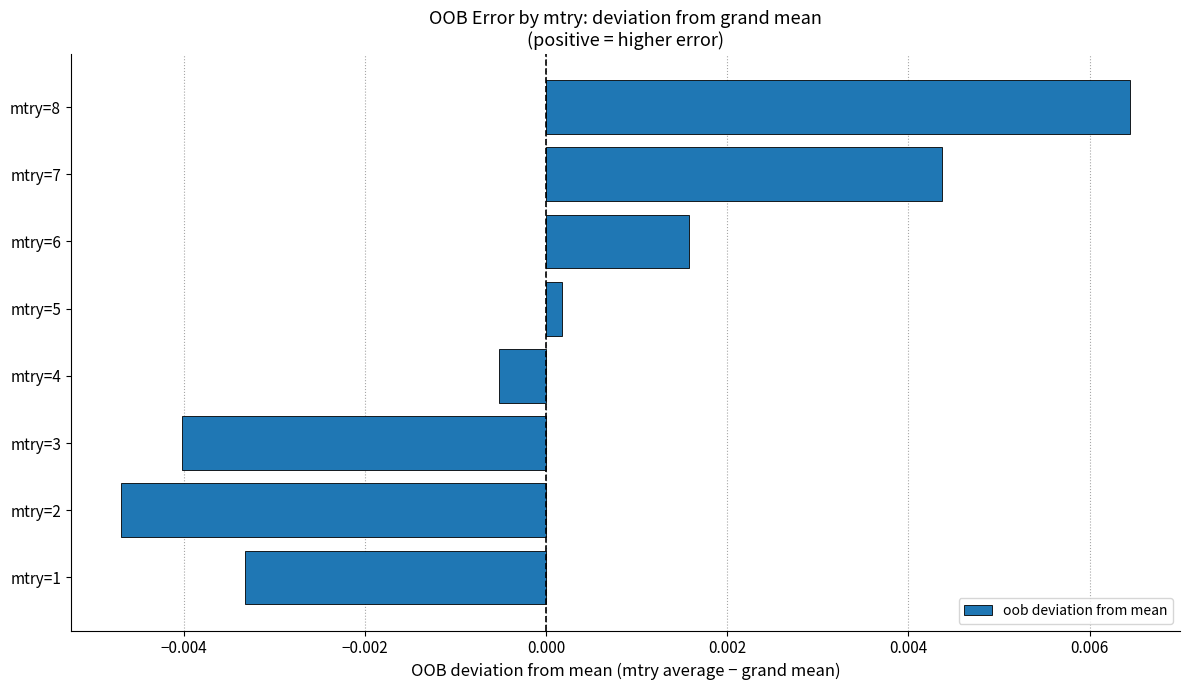

Are the bars horizontal?

Yes